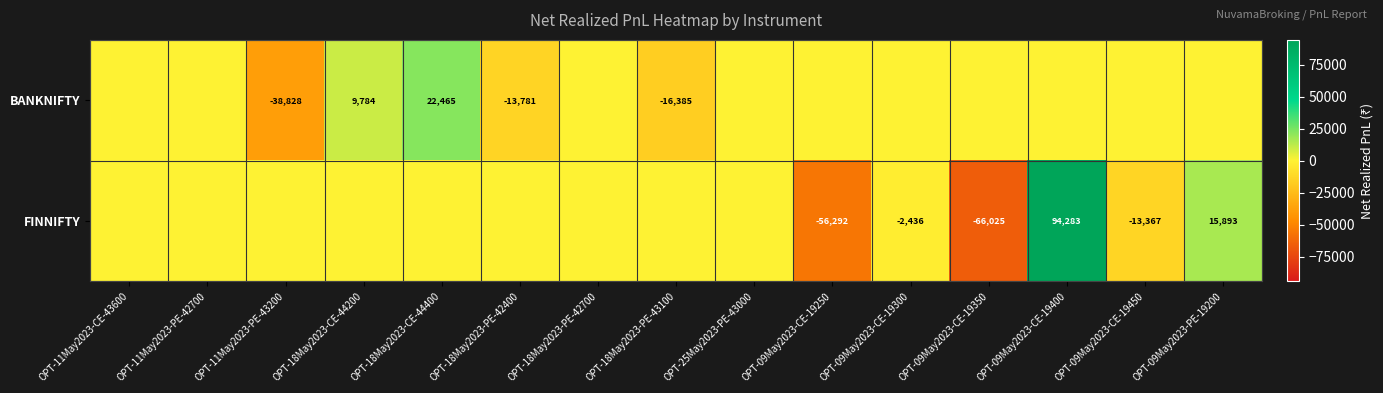

True or false: FINNIFTY has a value of -75450 at OPT-09May2023-CE-19250.

False